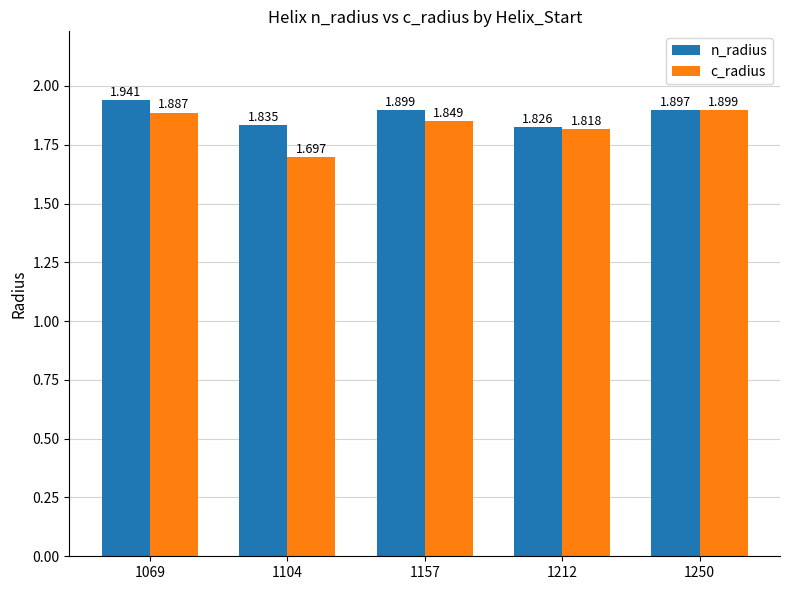

True or false: n_radius has a value of 2.7 at 1069.

False